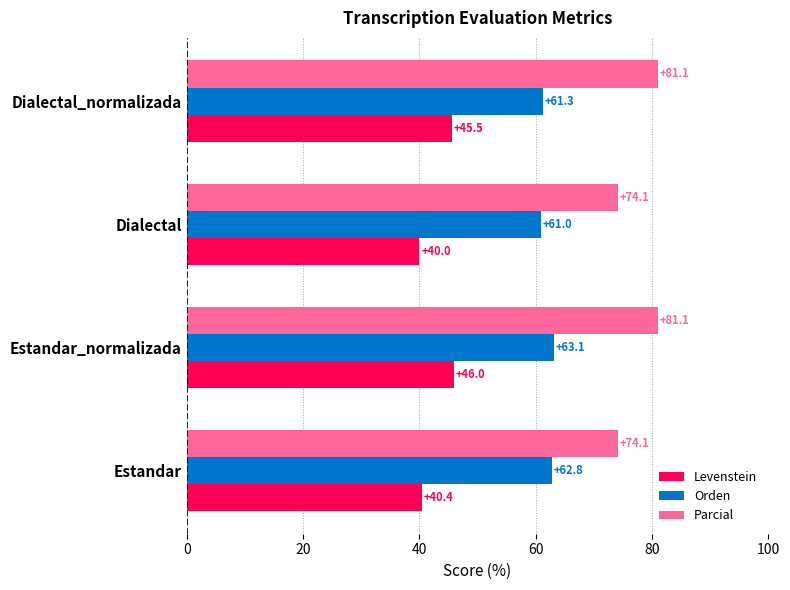

Which series has the widest spread of values?

Parcial